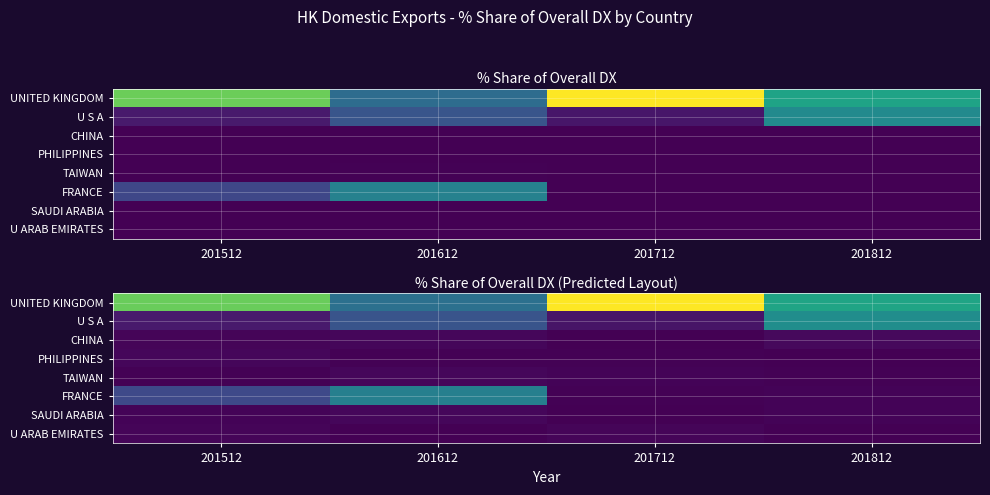

What is the maximum value shown in the chart?

81.6